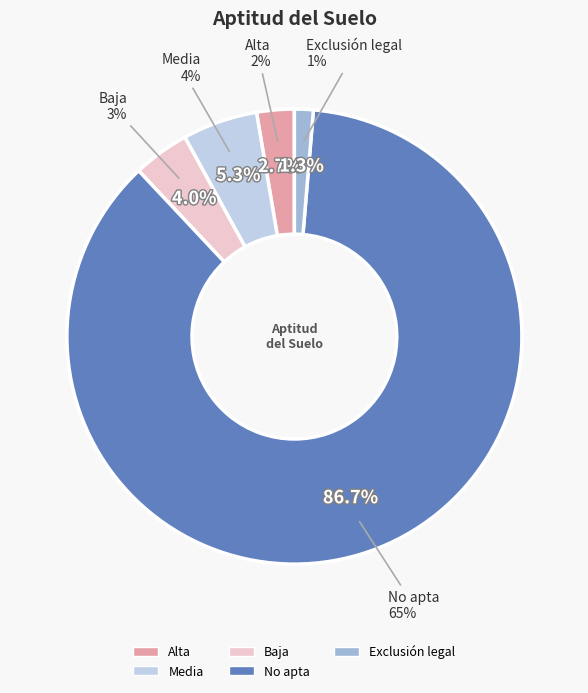

To the nearest percent, what portion does Exclusión legal represent?

1%